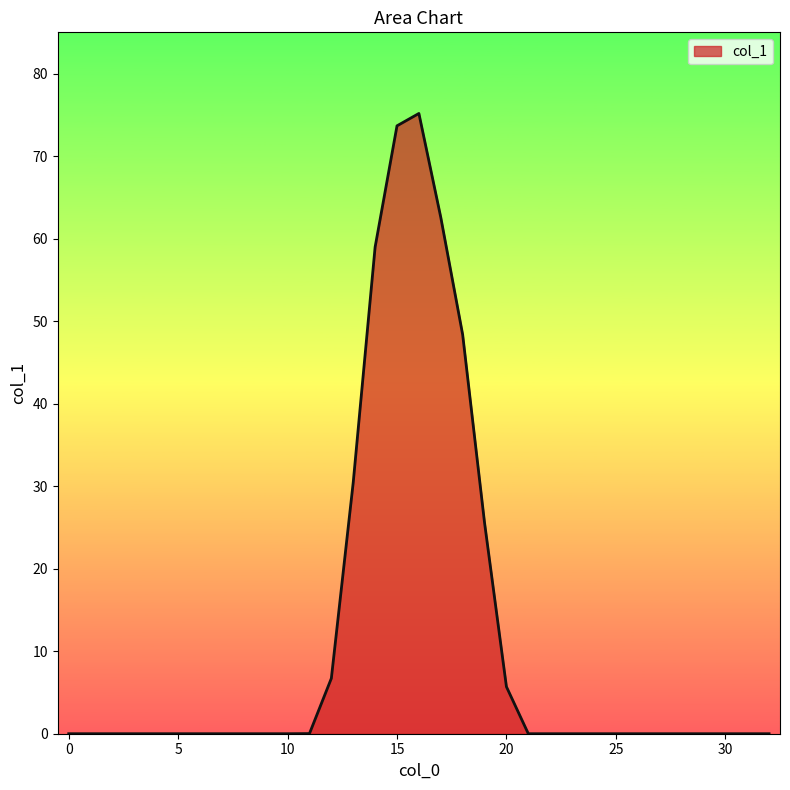

How many lines are shown in the chart?

1